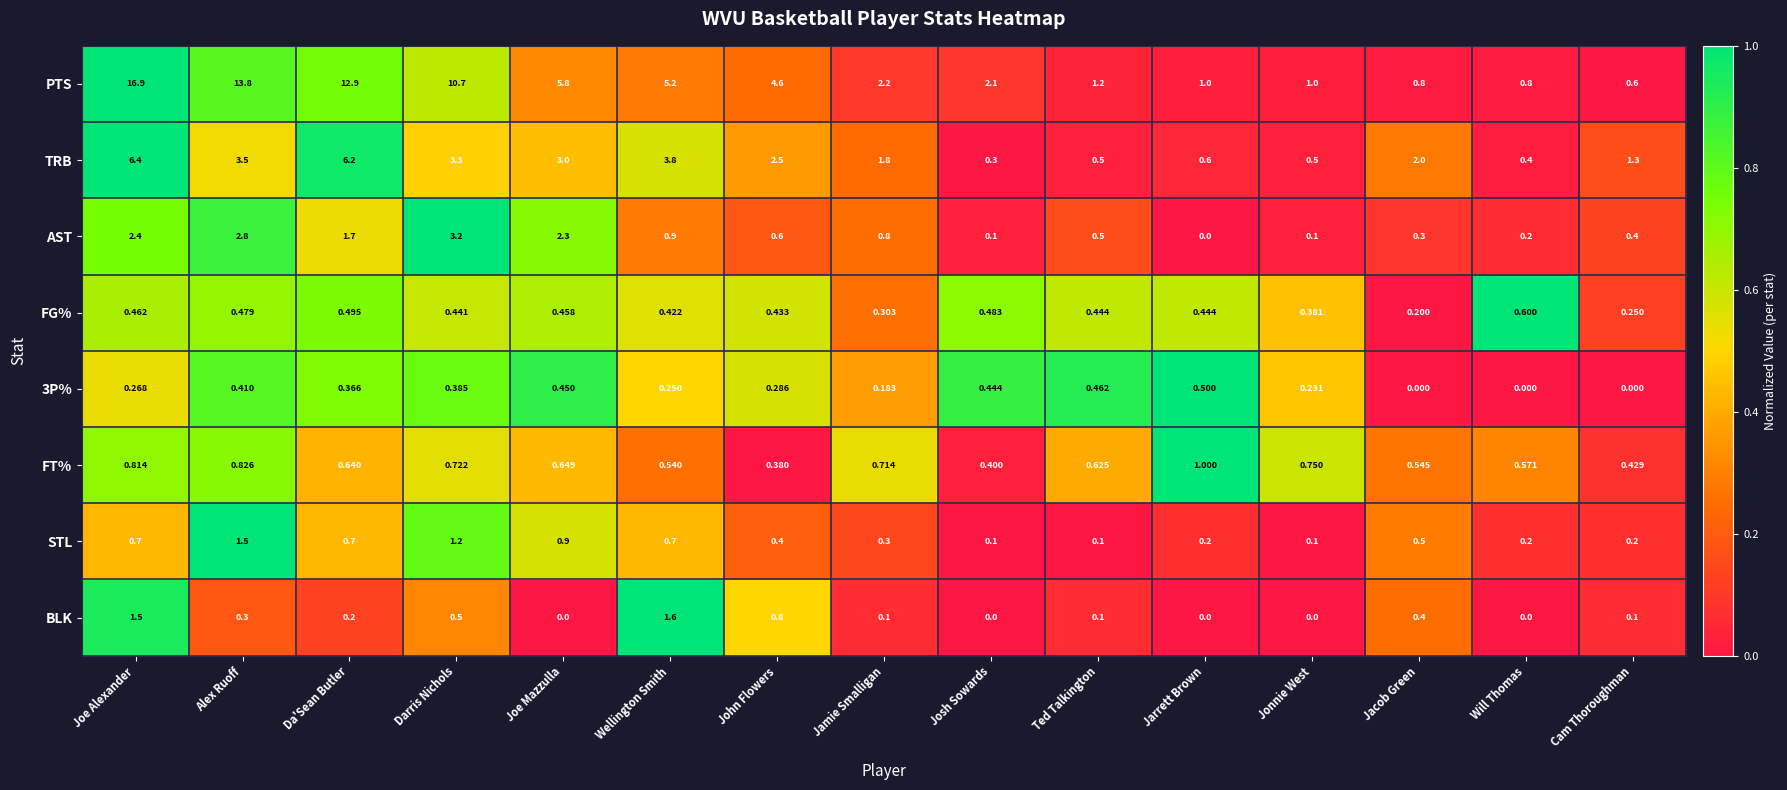

Which category has the lowest value in the TRB series?

Josh Sowards